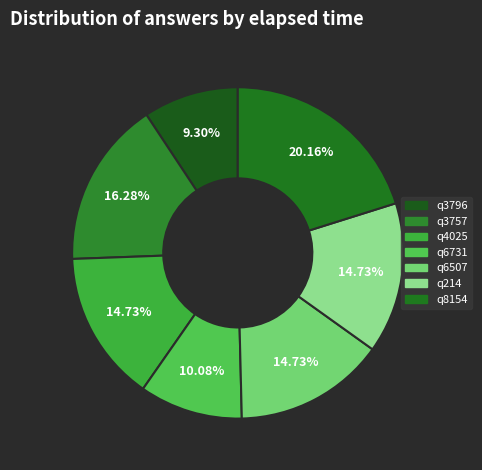

How many segments does this pie chart have?

7